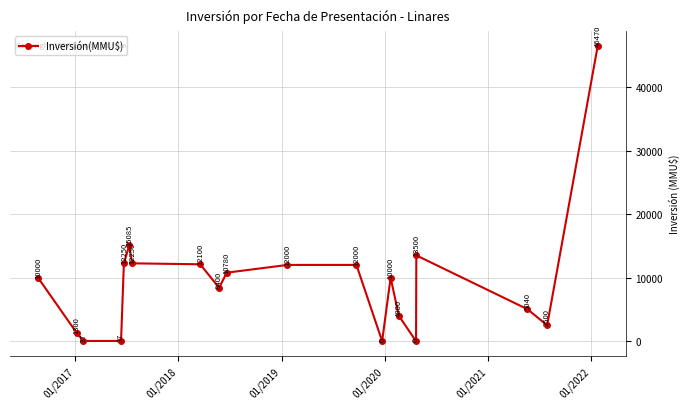

What is the difference between the second highest and minimum values?

15085